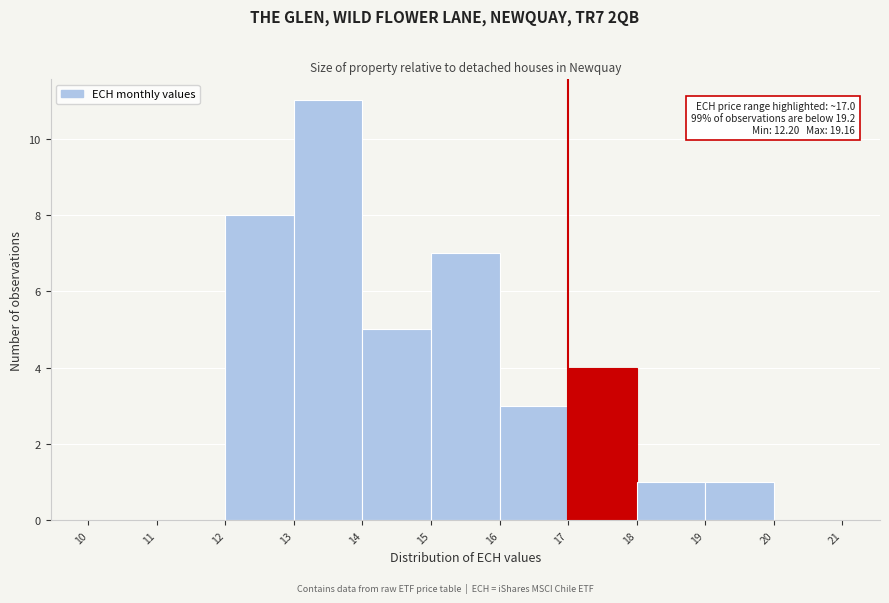

Over which range of the x-axis is the bar tallest?

13 to 14